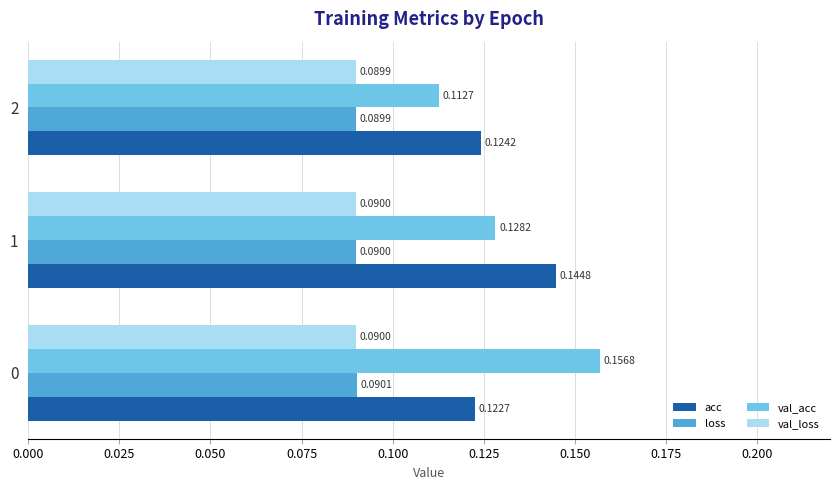

What is the sum of all acc values?

0.4